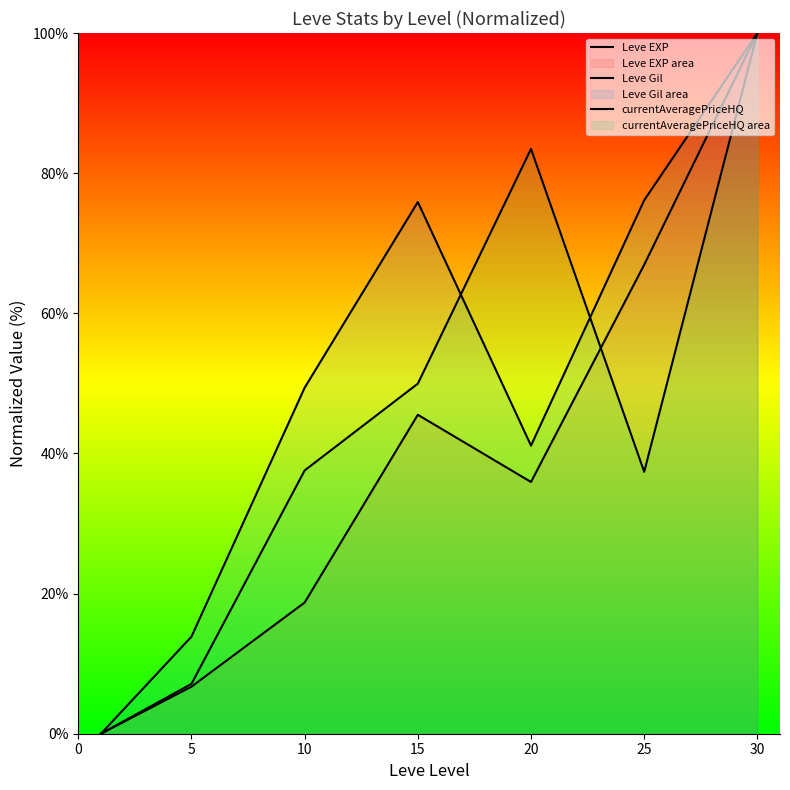

What is the difference between the second highest and second lowest values in the Leve EXP series?

60.2